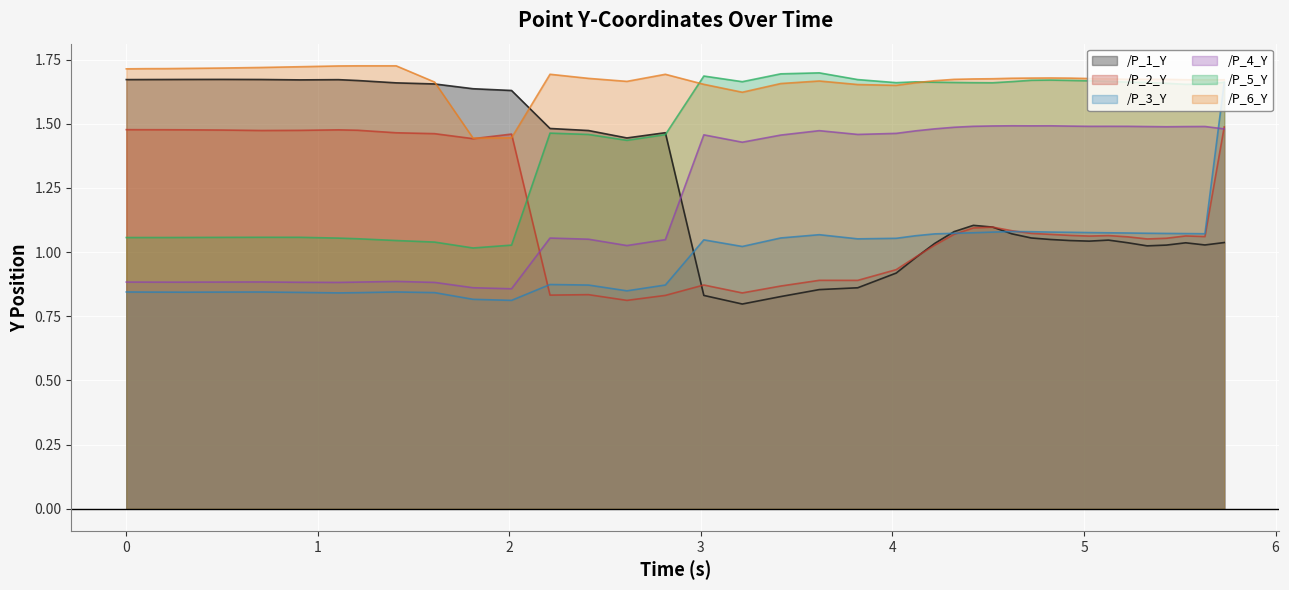

True or false: /P_4_Y has more than 2 points higher than both neighbors.

True